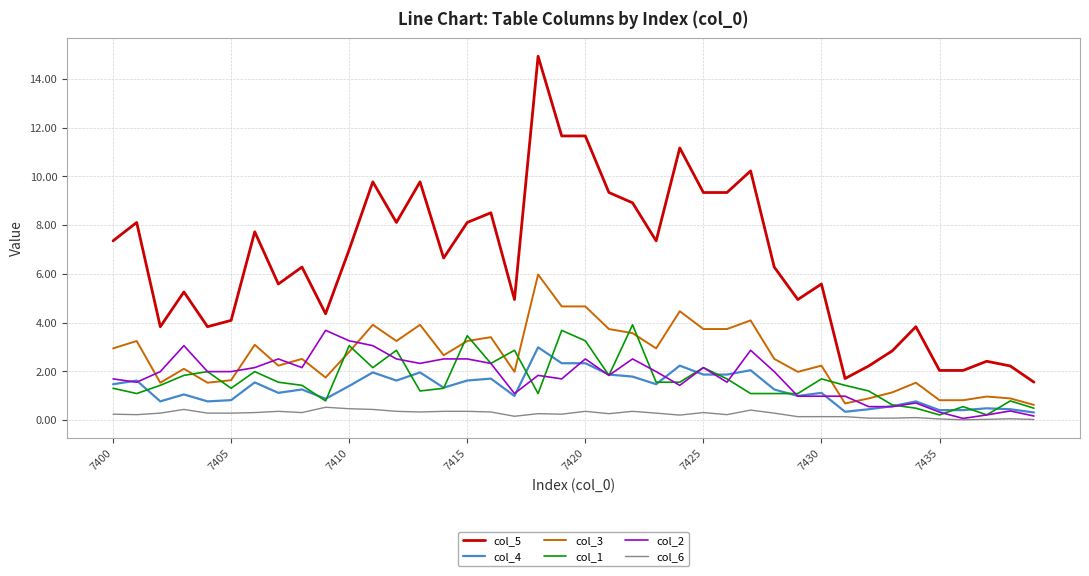

Which series has the widest spread of values?

col_5